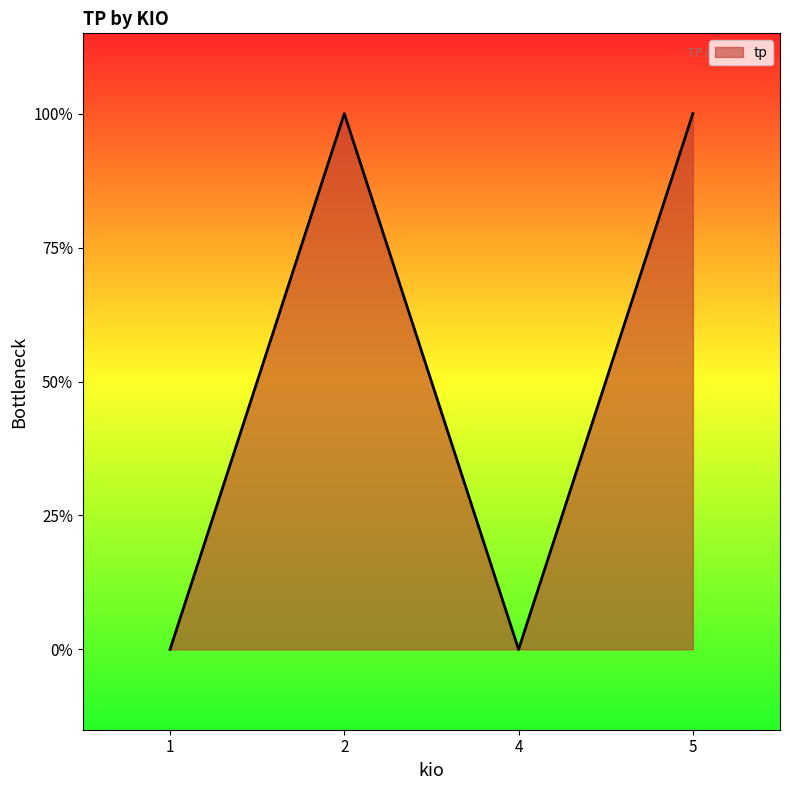

Does the chart have visible grid lines?

No